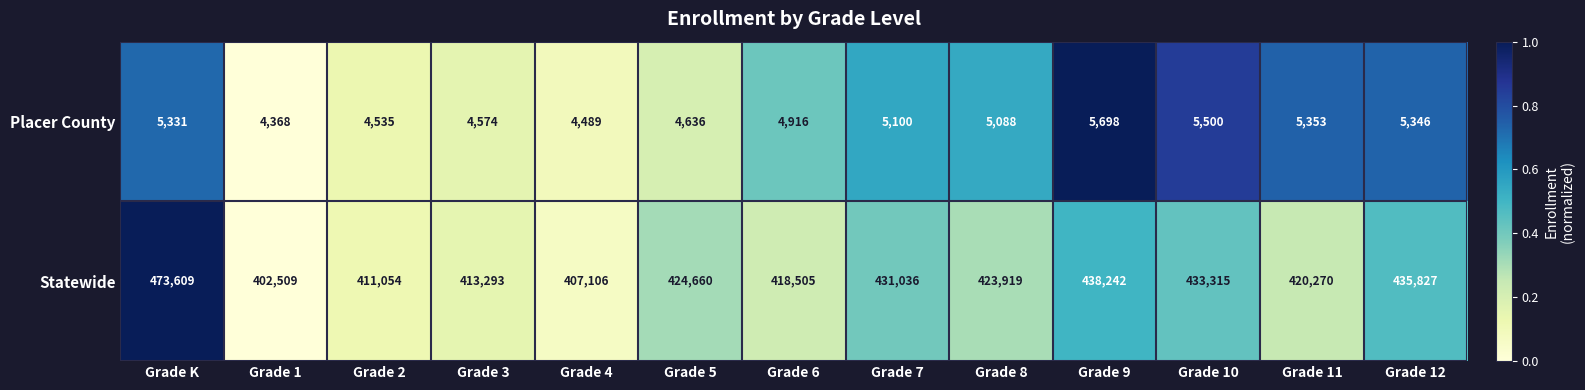

What is the difference between the maximum and second lowest values in the Statewide series?

66503